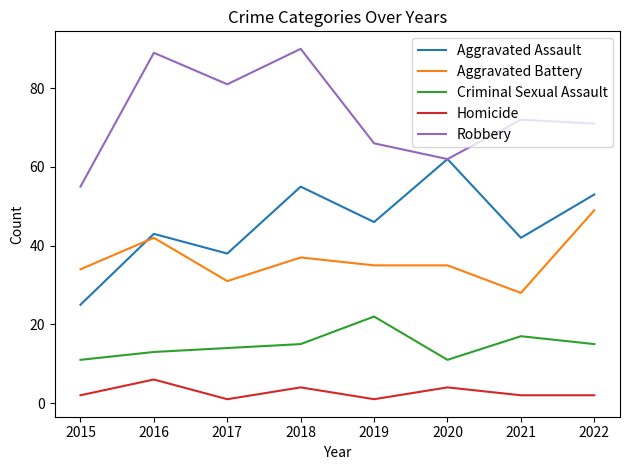

At which category does Robbery reach its first local valley?

2017